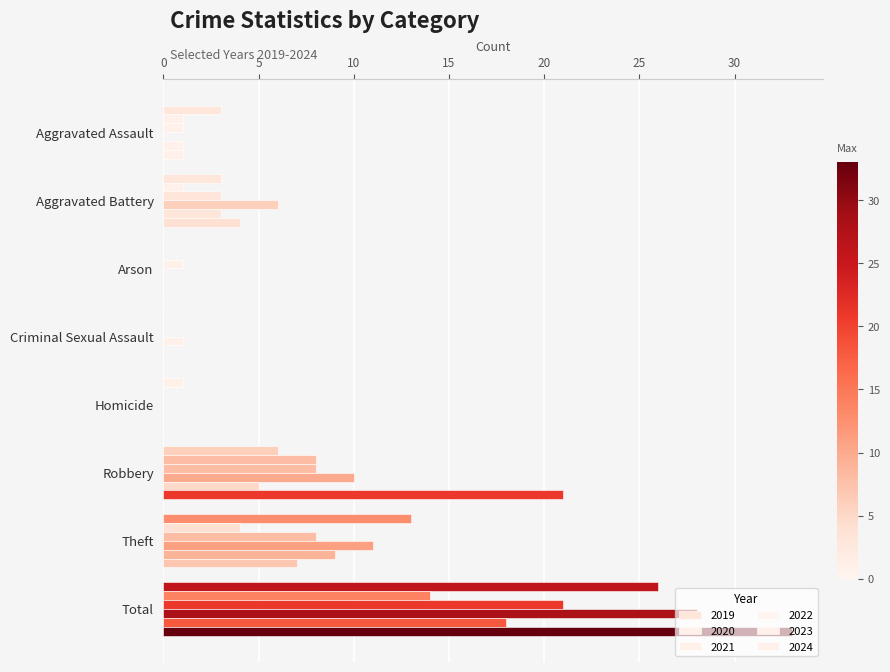

At which category does the chart reach its minimum across all series?

Arson